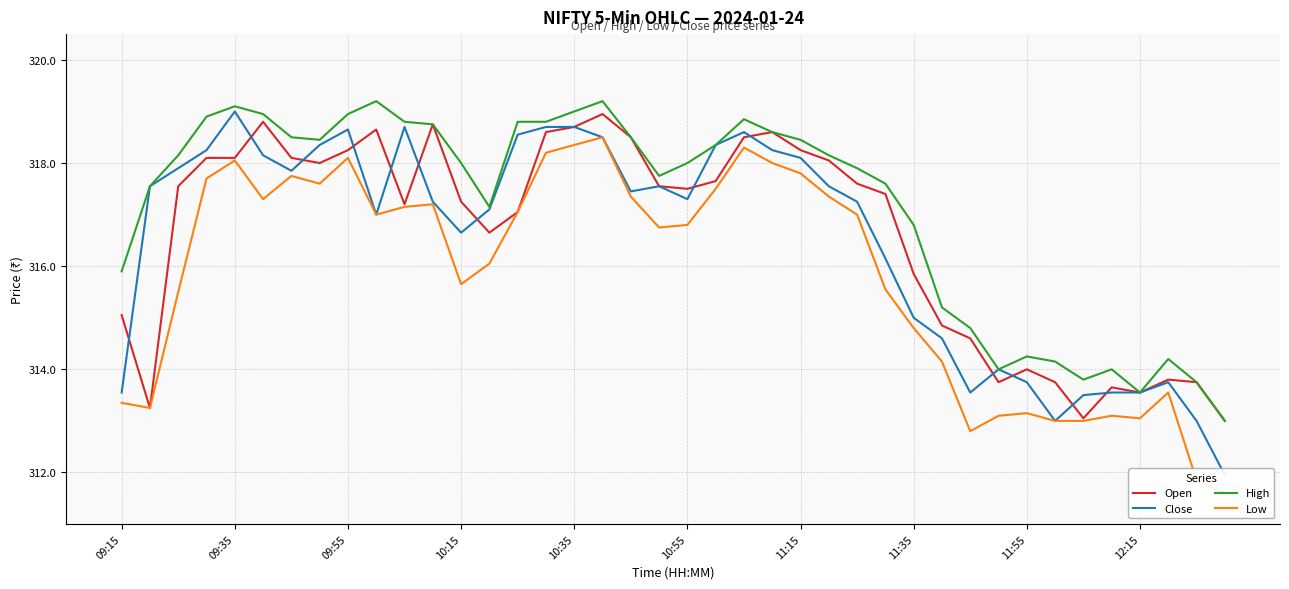

True or false: High and Open cross at least once.

False